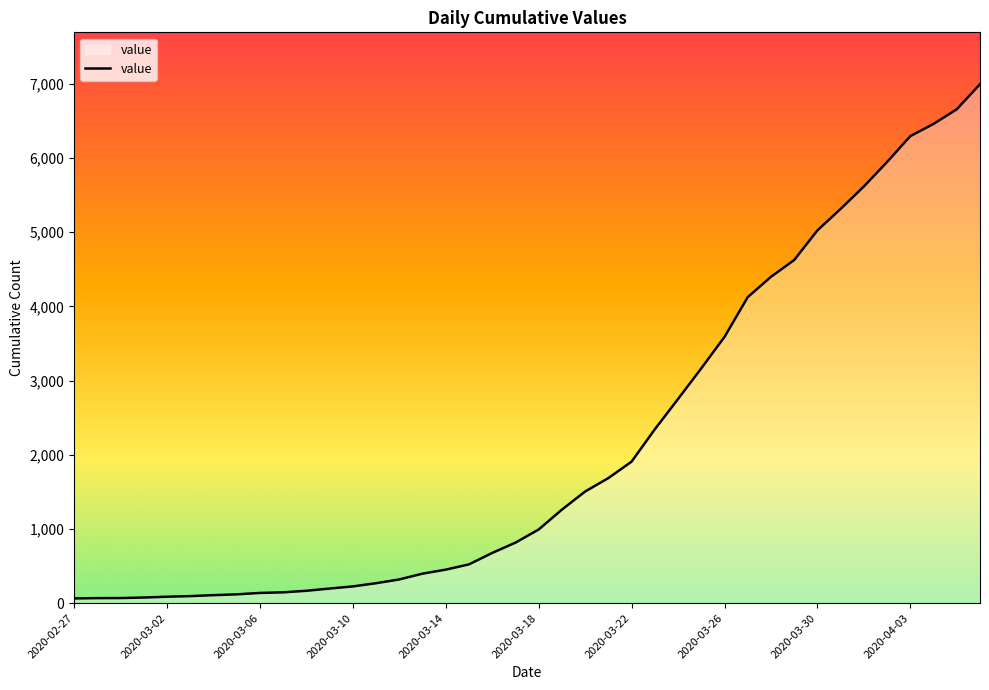

What is the greatest value displayed?

6995